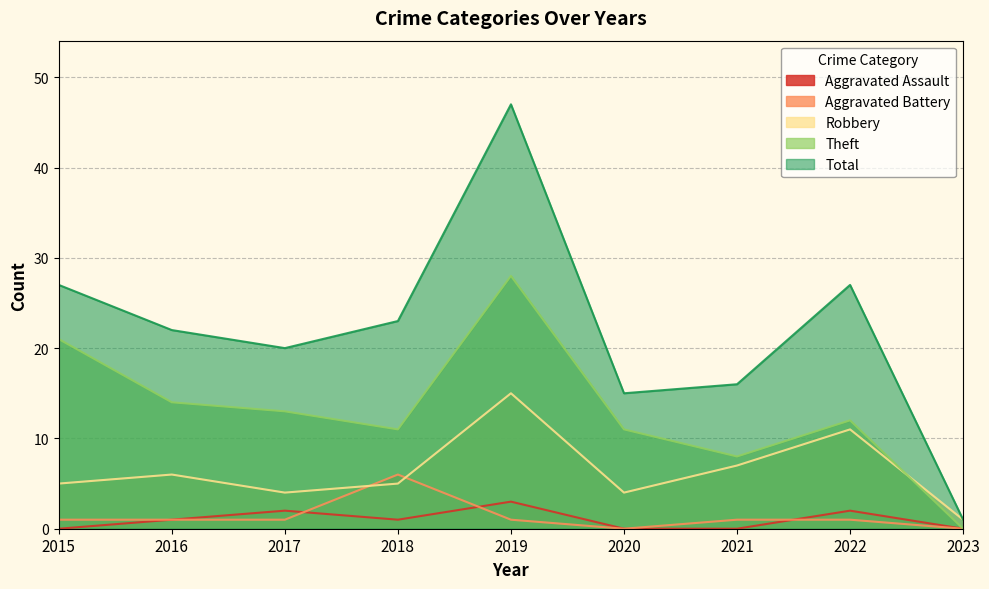

Which category has the highest value in the Robbery series?

2019